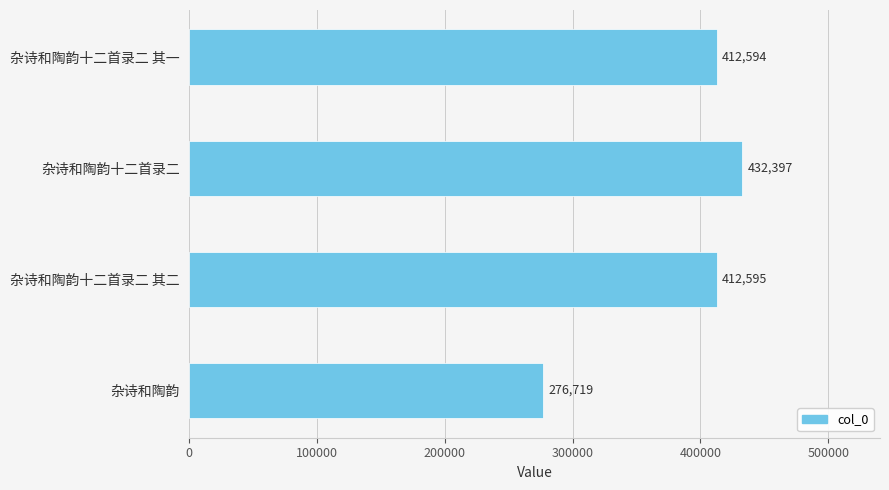

What is the value of the 4th bar from the top?

276719